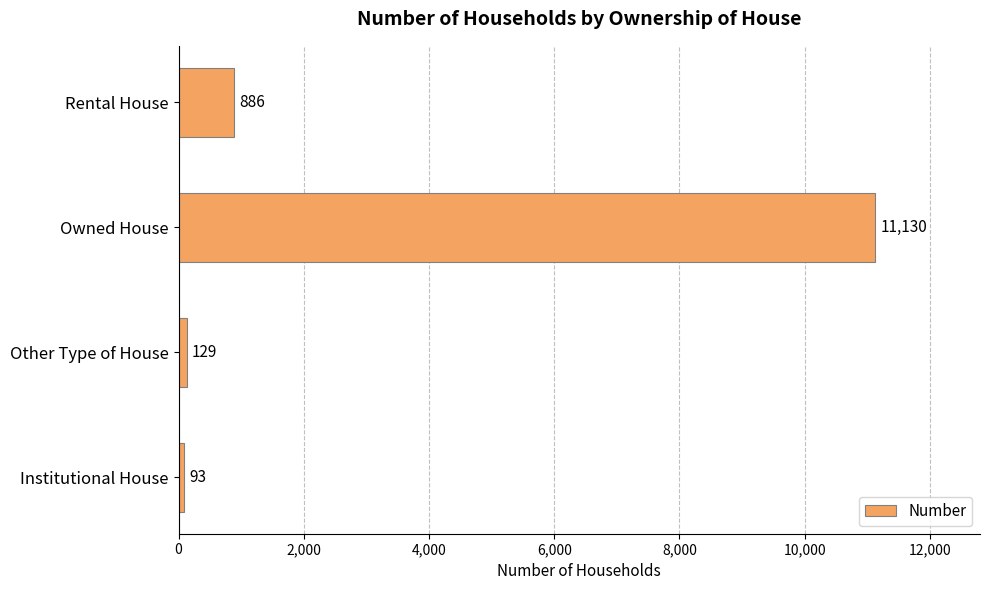

What is the sum of all values?

12238